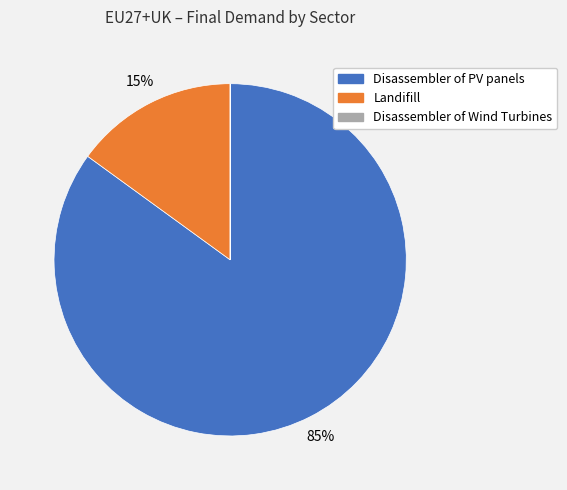

To the nearest percent, what is the average slice percentage?

33%